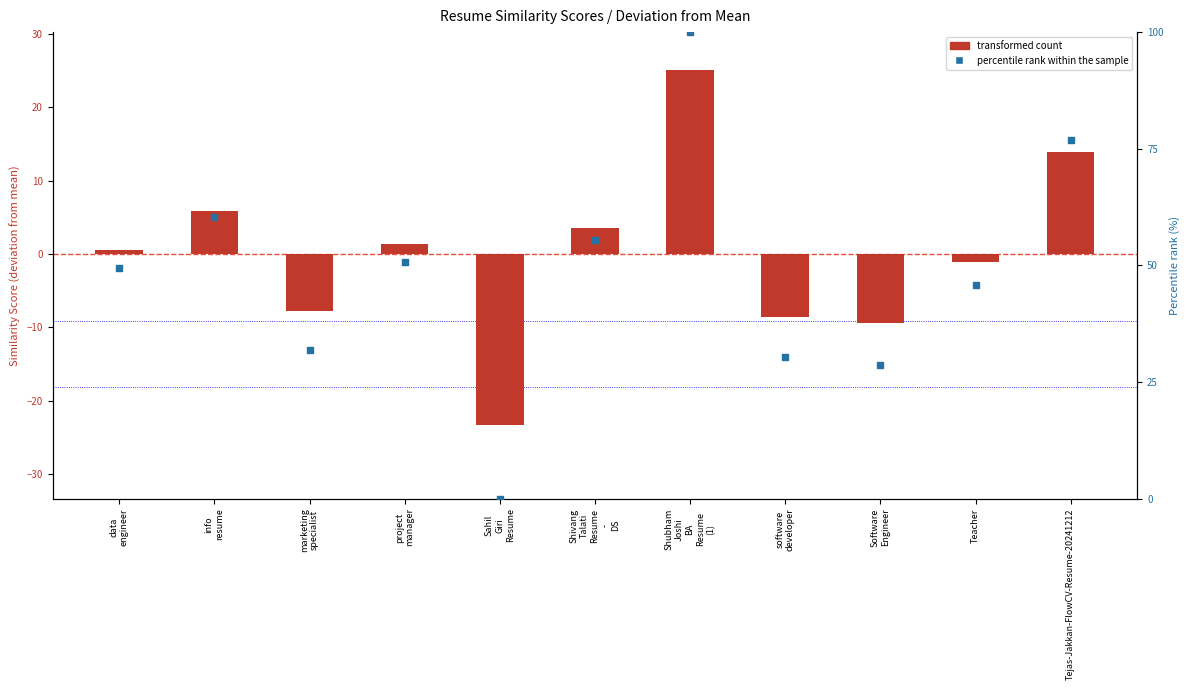

Which series reaches the maximum Y coordinate?

percentile rank within the sample